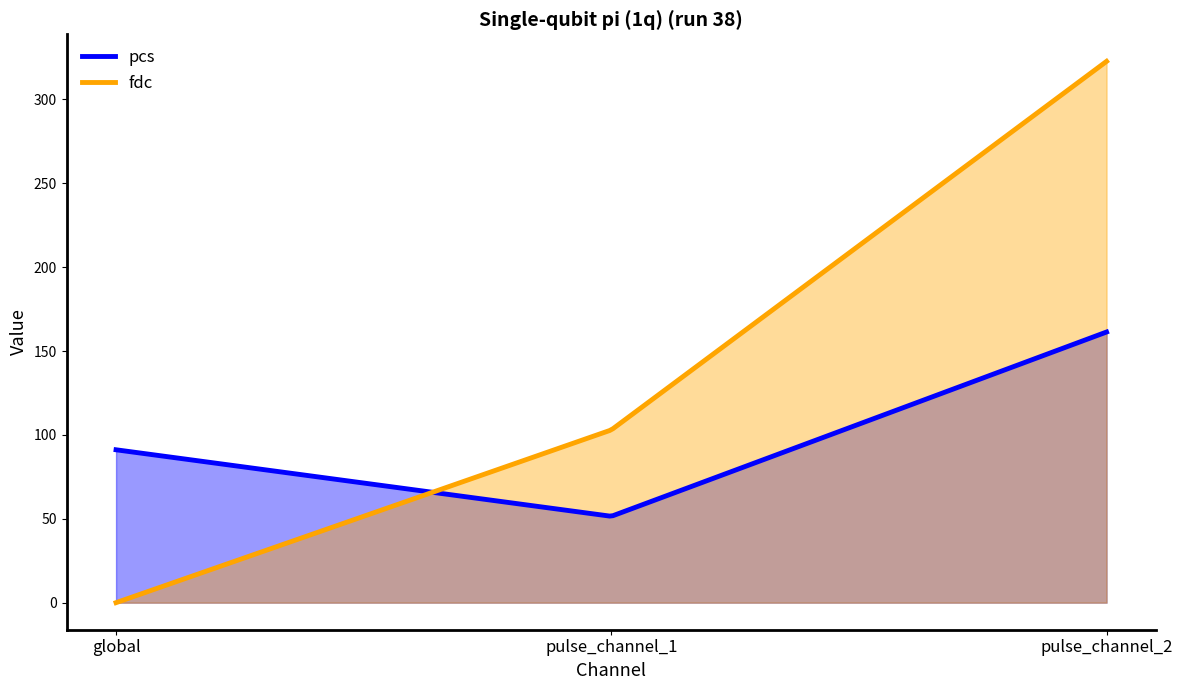

What is the value of the pcs point at the 1st from the left?

91.1